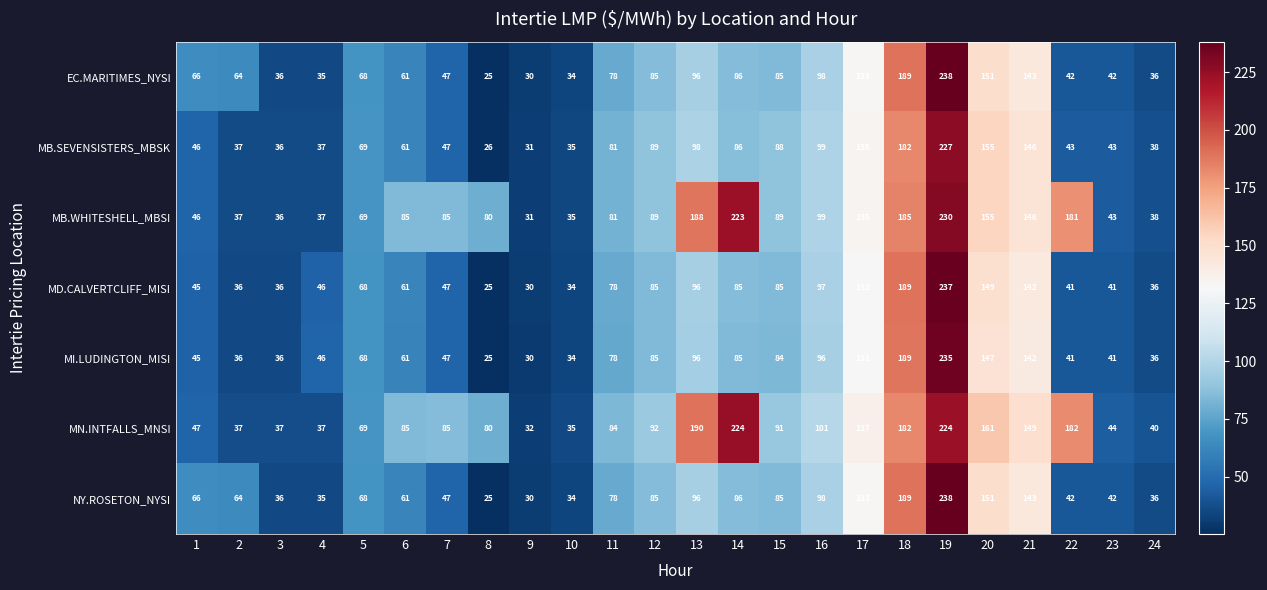

Which series has the largest total across all categories?

MN.INTFALLS_MNSI